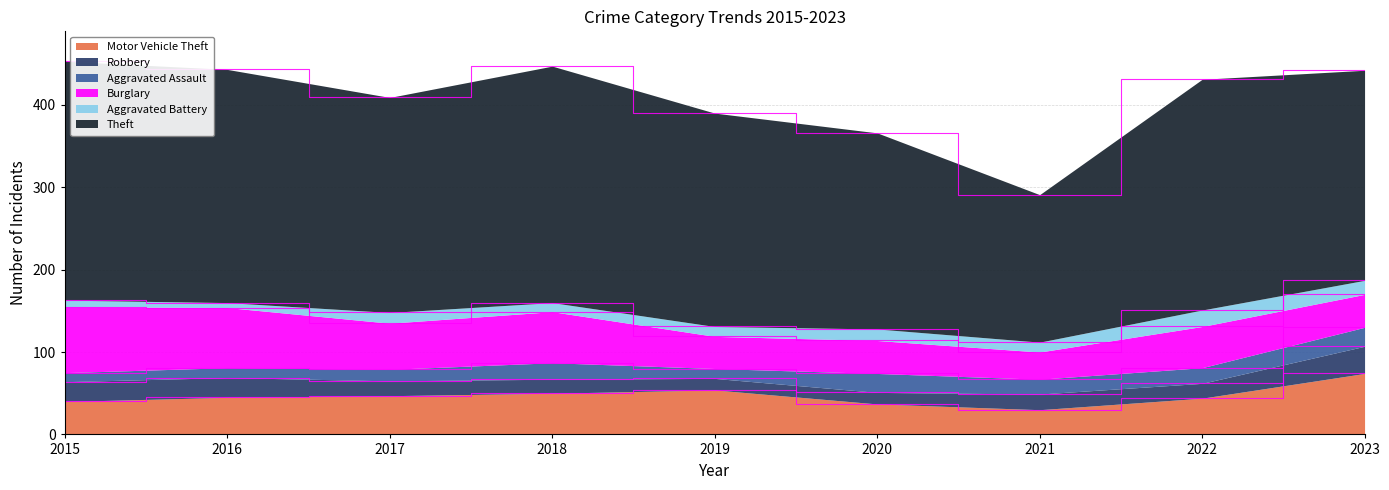

What is the lowest value of the Burglary series?

33